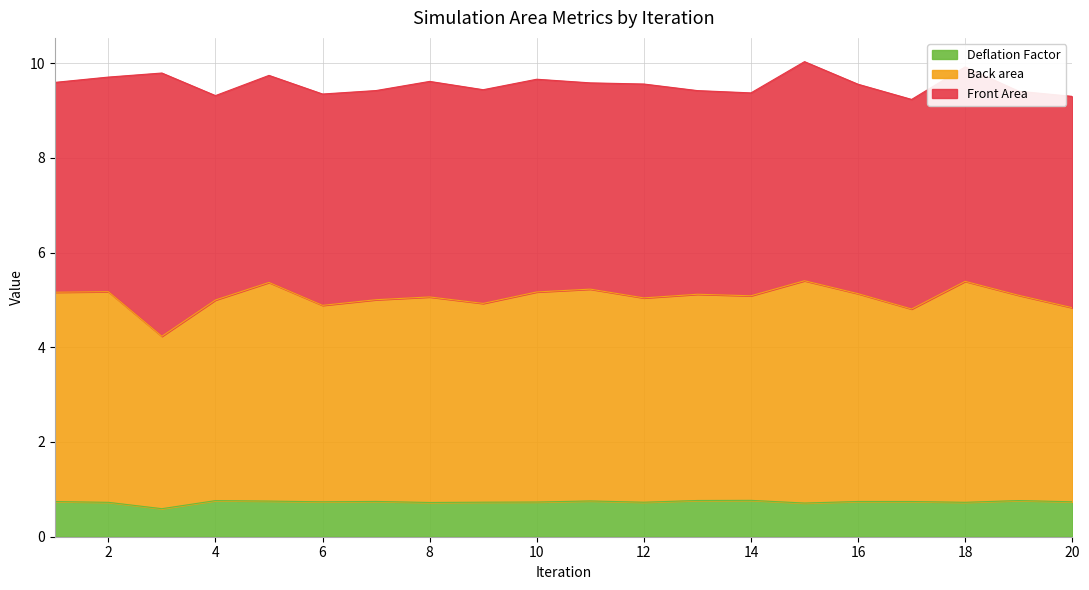

What is the value of the Back area point at the 11th from the left?

5.2